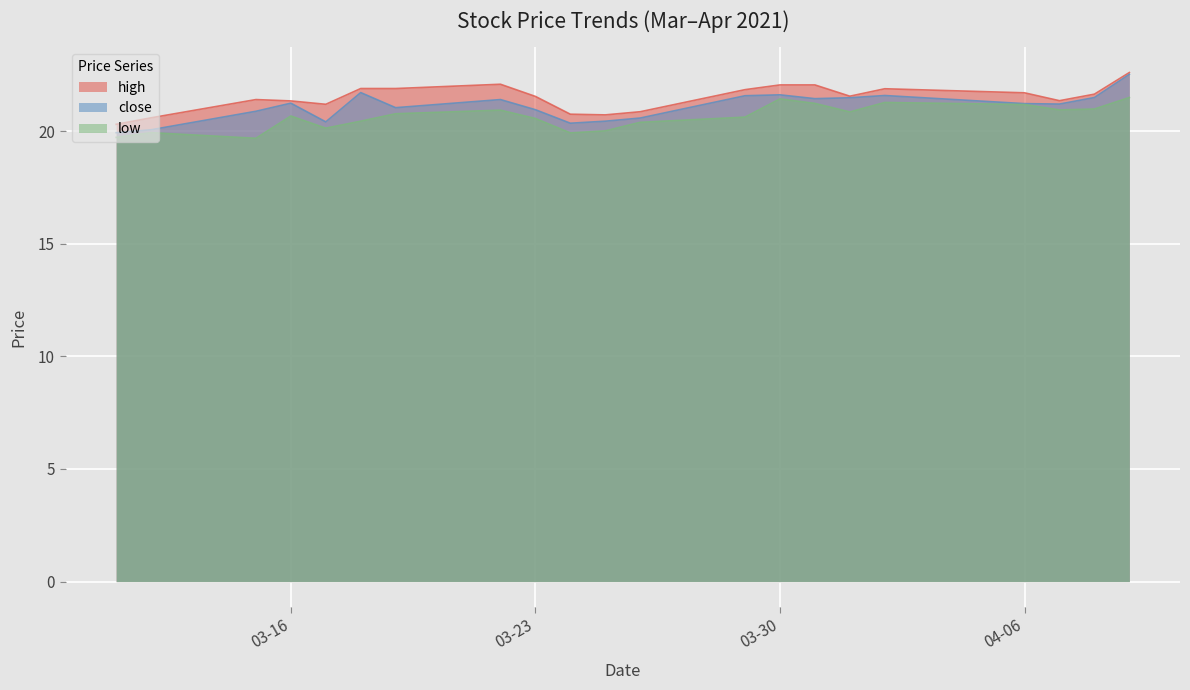

What is the difference between the highest and lowest values at 2021-04-09?

1.1